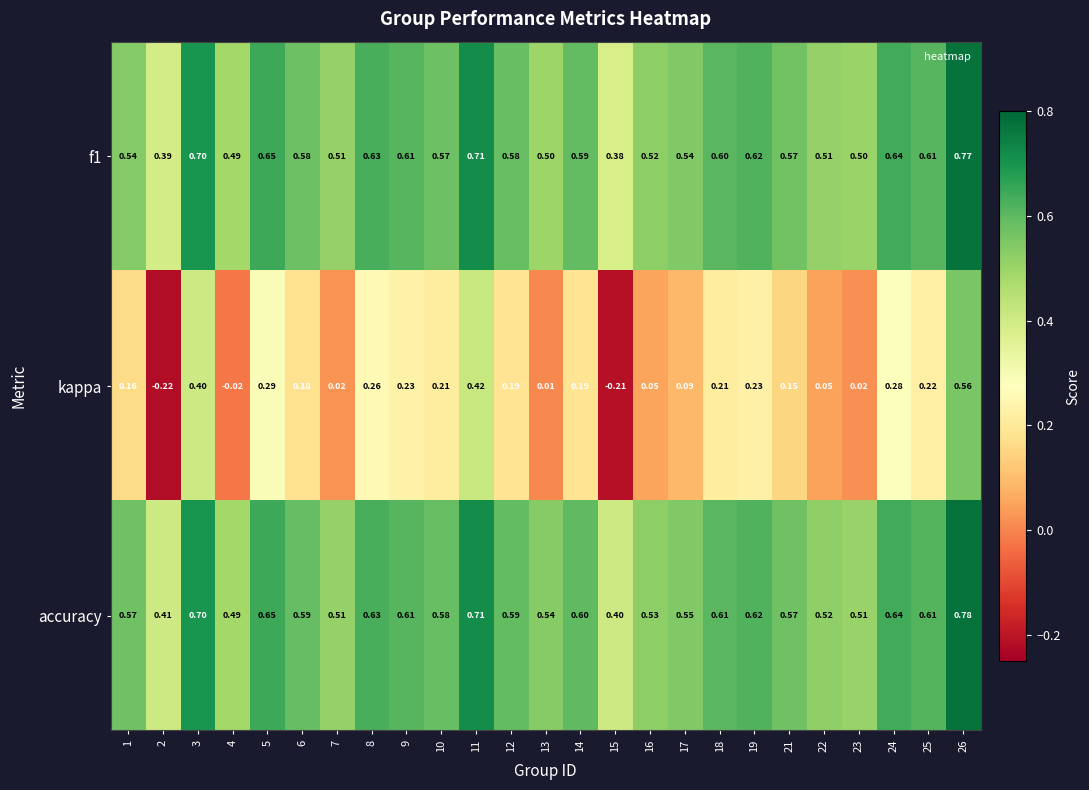

Which series has the largest range (max minus min)?

kappa